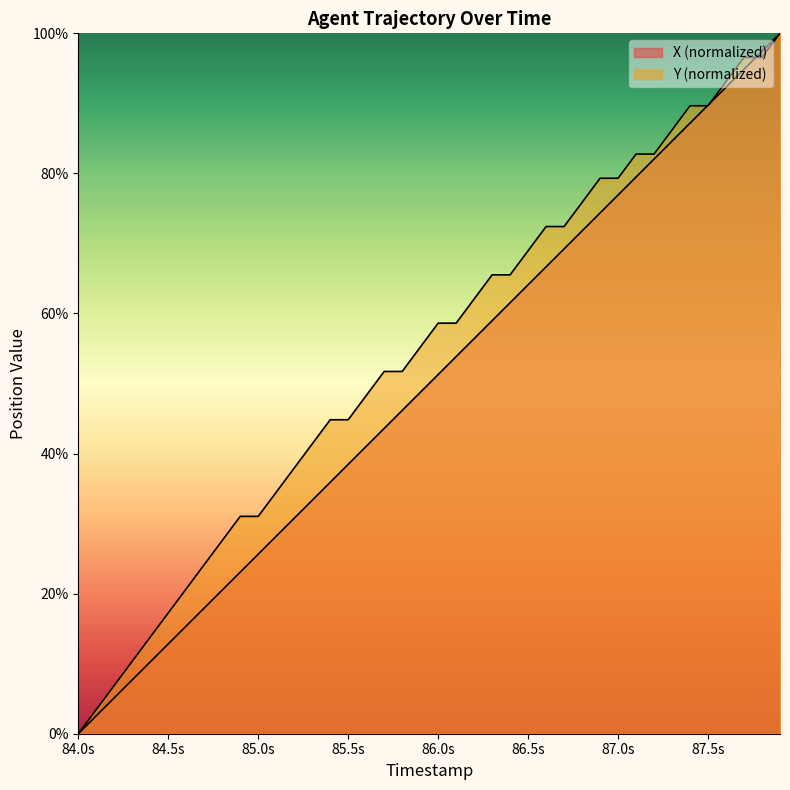

What is the maximum value shown in the chart?

1.0